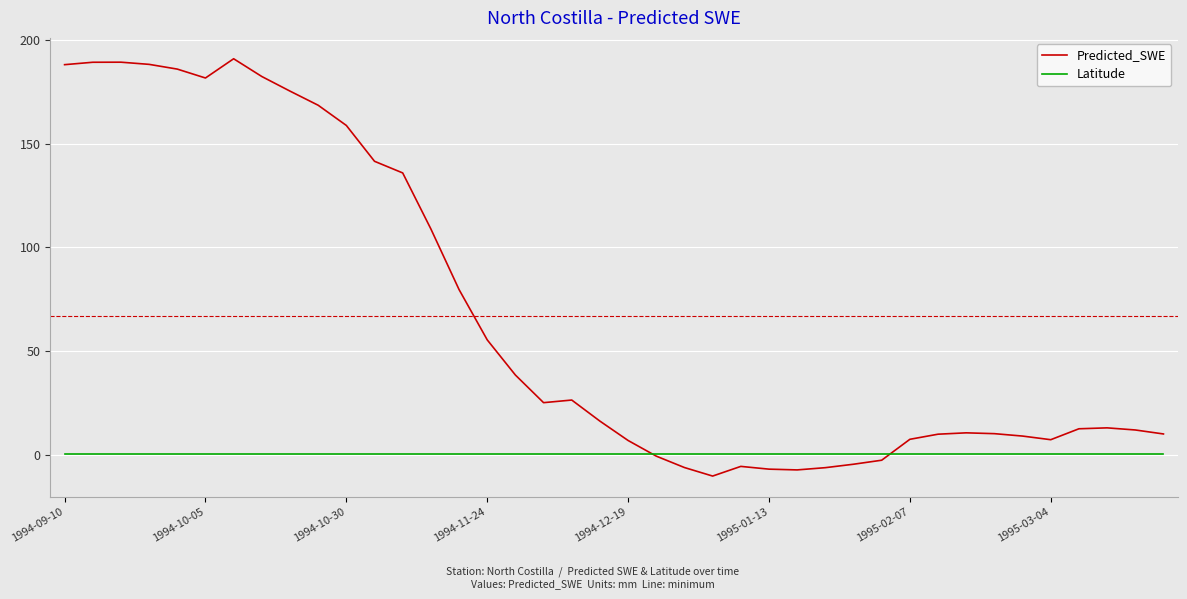

Which series has the largest range (max minus min)?

Predicted_SWE